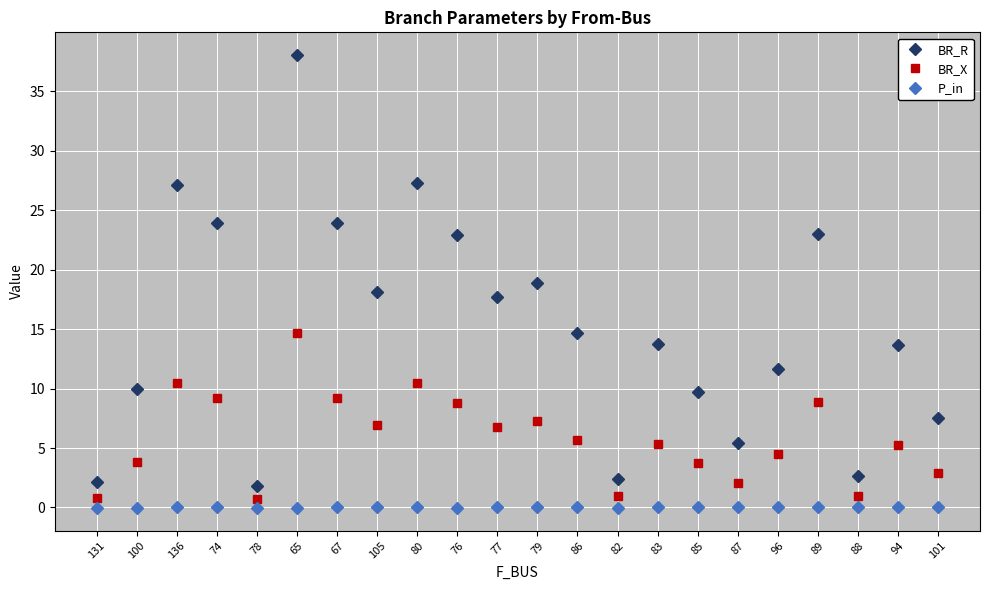

True or false: BR_R and BR_X cross at least once.

False